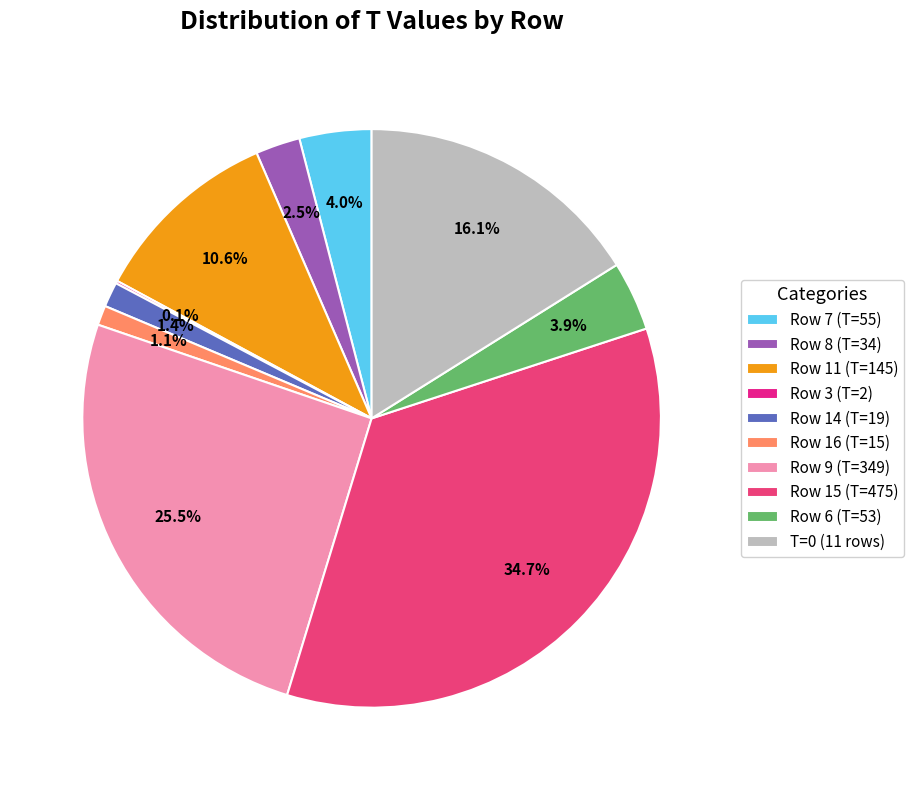

Is there any slice that represents more than half of the pie?

No